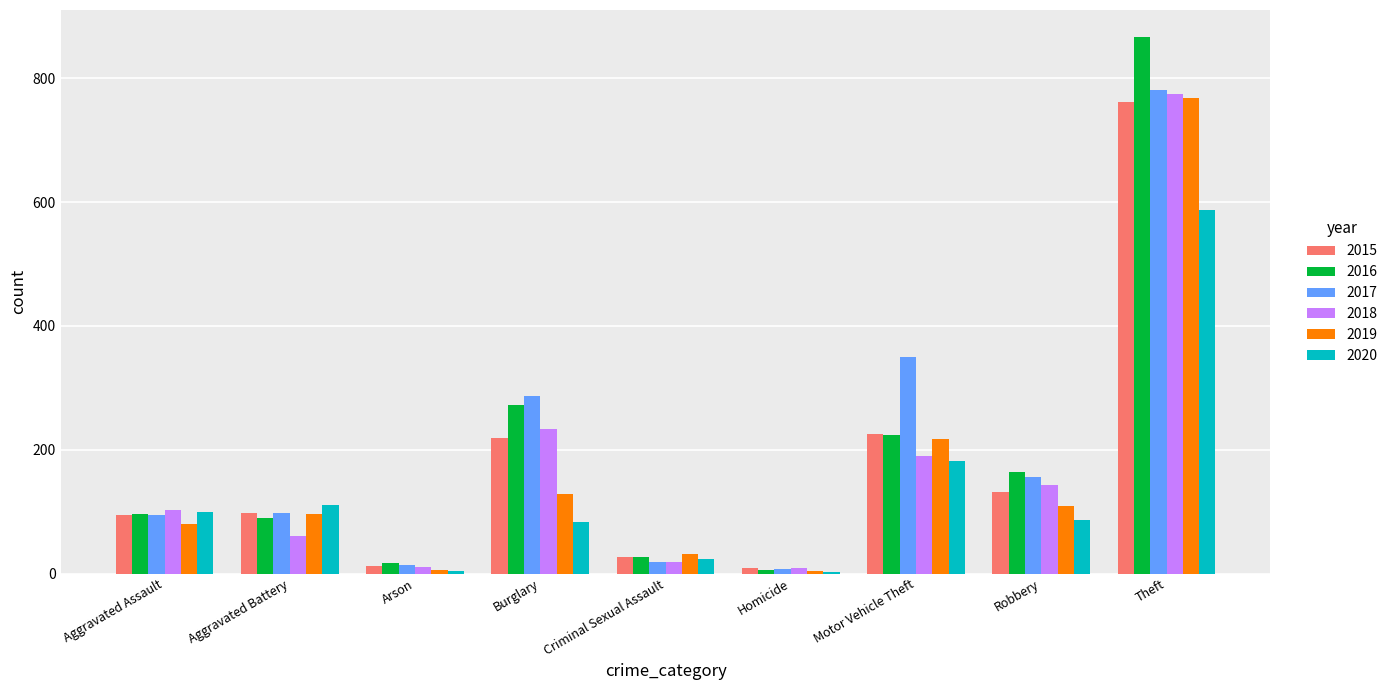

Does the chart contain stacked bars?

No